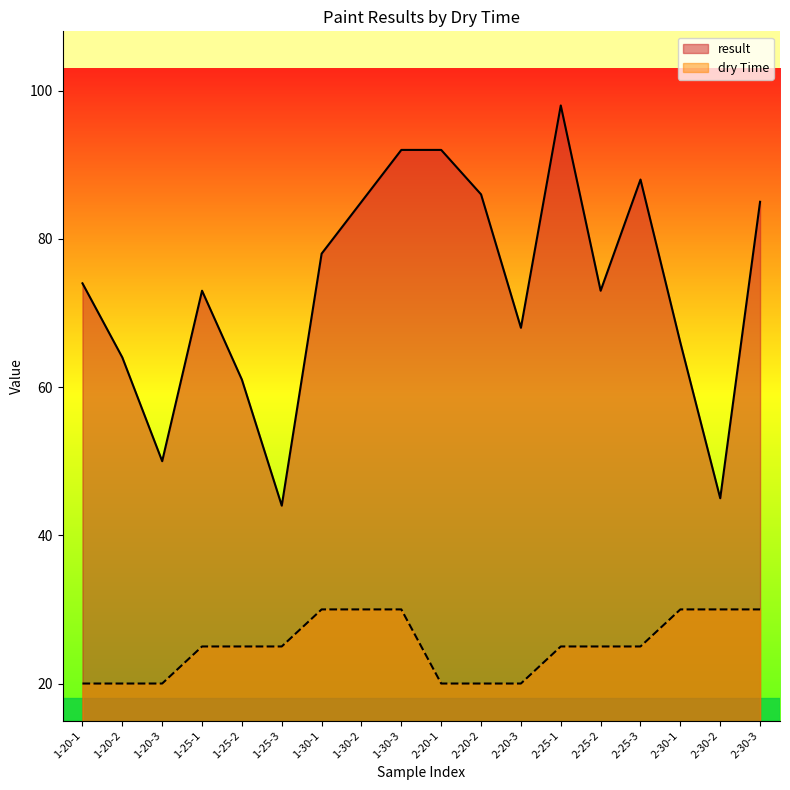

Does the chart display data point markers on the line(s)?

No